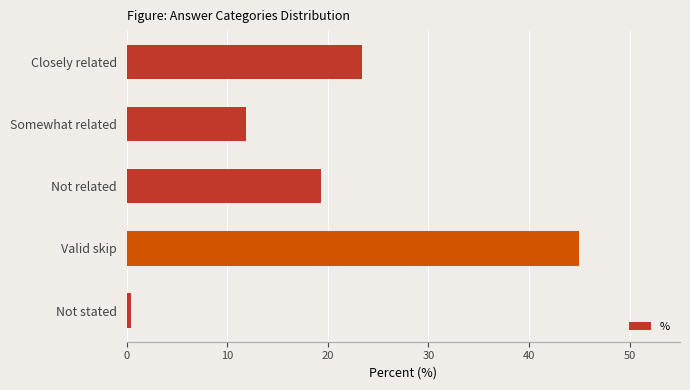

Is it true that the value at Somewhat related is 11.9?

True